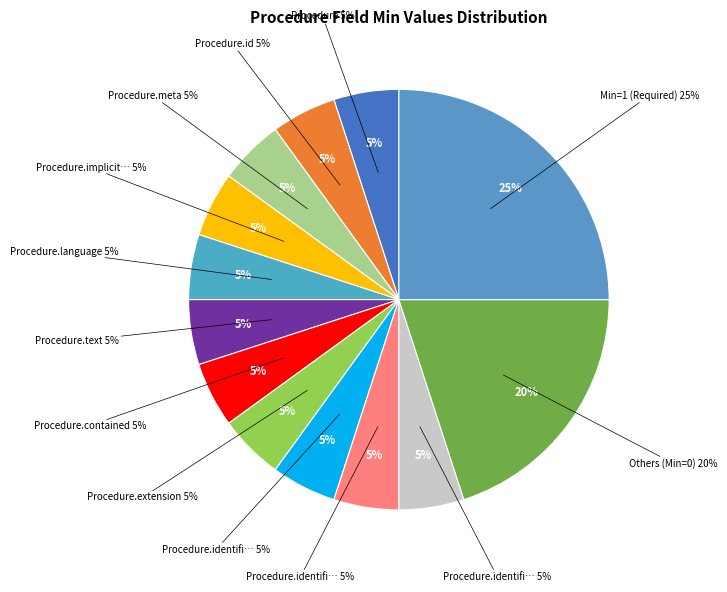

To the nearest percent, what percentage of the pie is Procedure.identifier?

20%